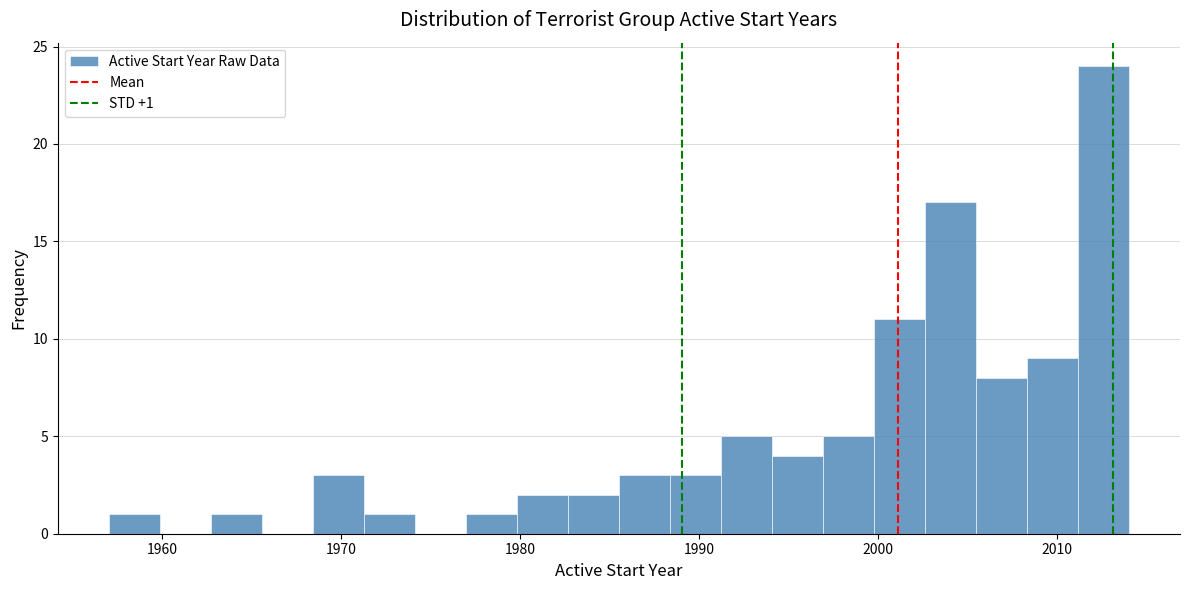

Around what value on the x-axis is the tallest bar? Give the approximate position of its centre, as read against the axis.

2013